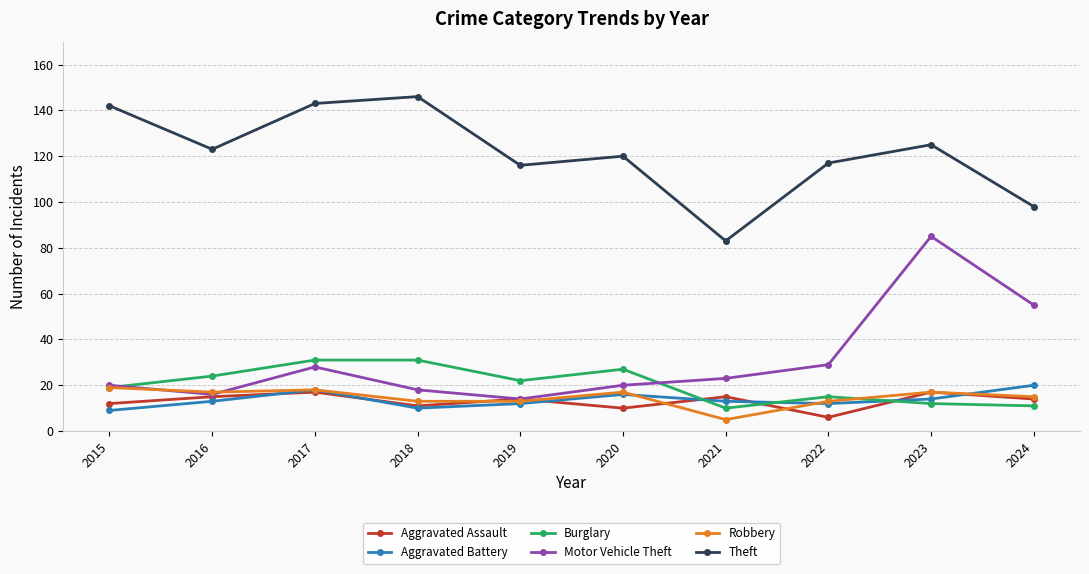

How many lines are shown in the chart?

6